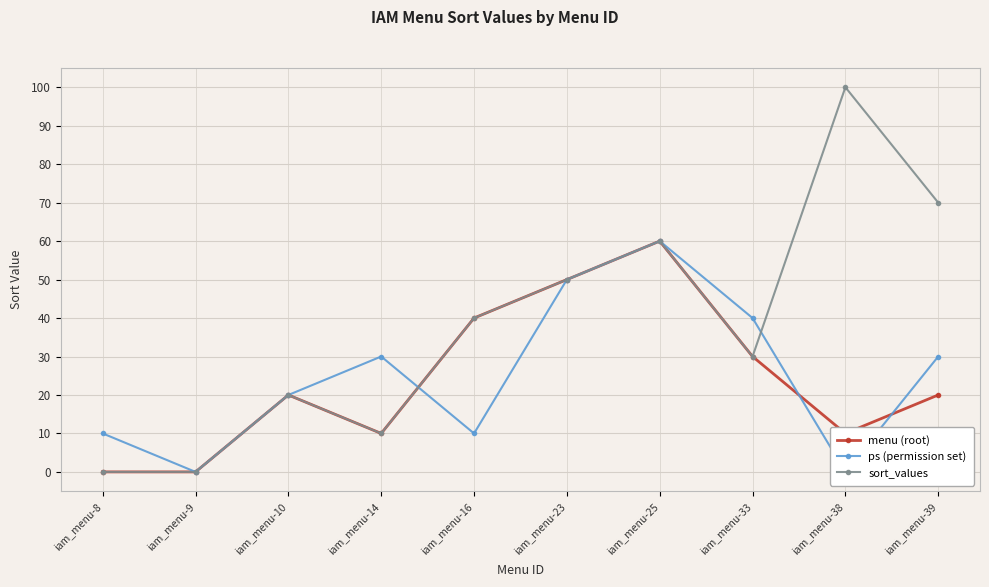

Is it true that sort_values equals 20 at iam_menu-16?

False